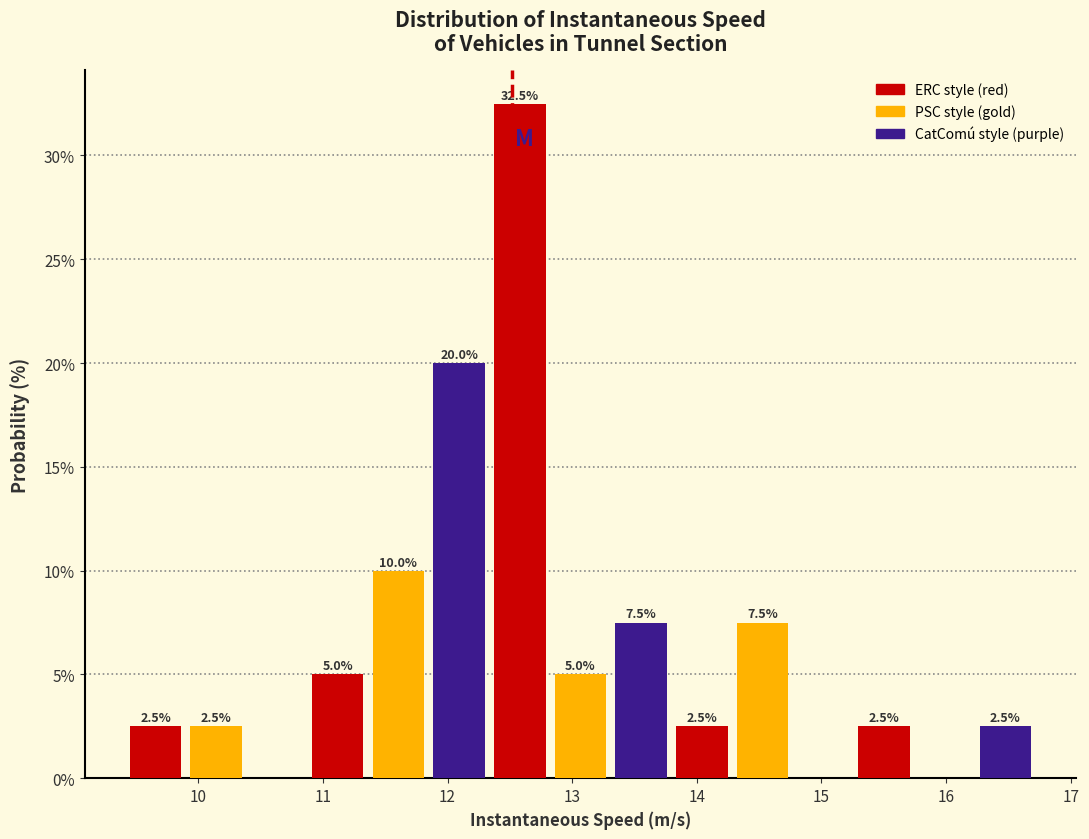

Over which range of the x-axis is the bar tallest?

12.3 to 12.8